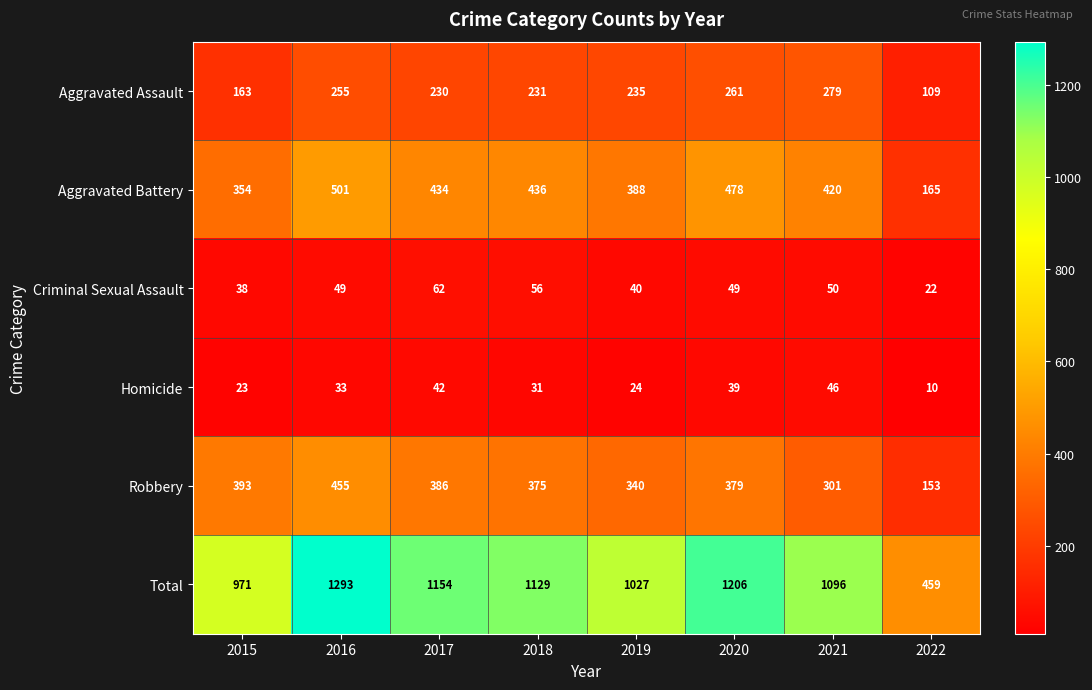

At which category is the sum across all series the highest?

2016